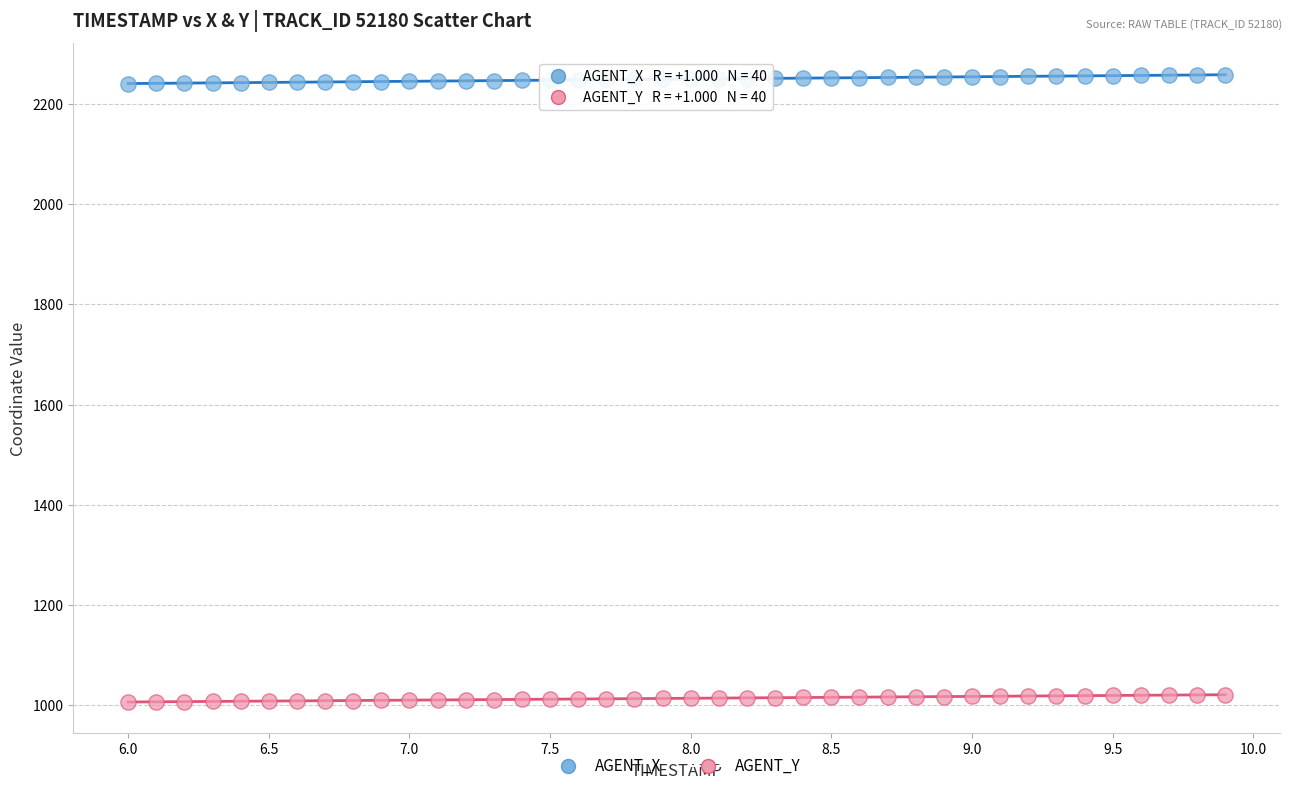

Across all data points, what is the range of Y values (max minus min)?

1251.9